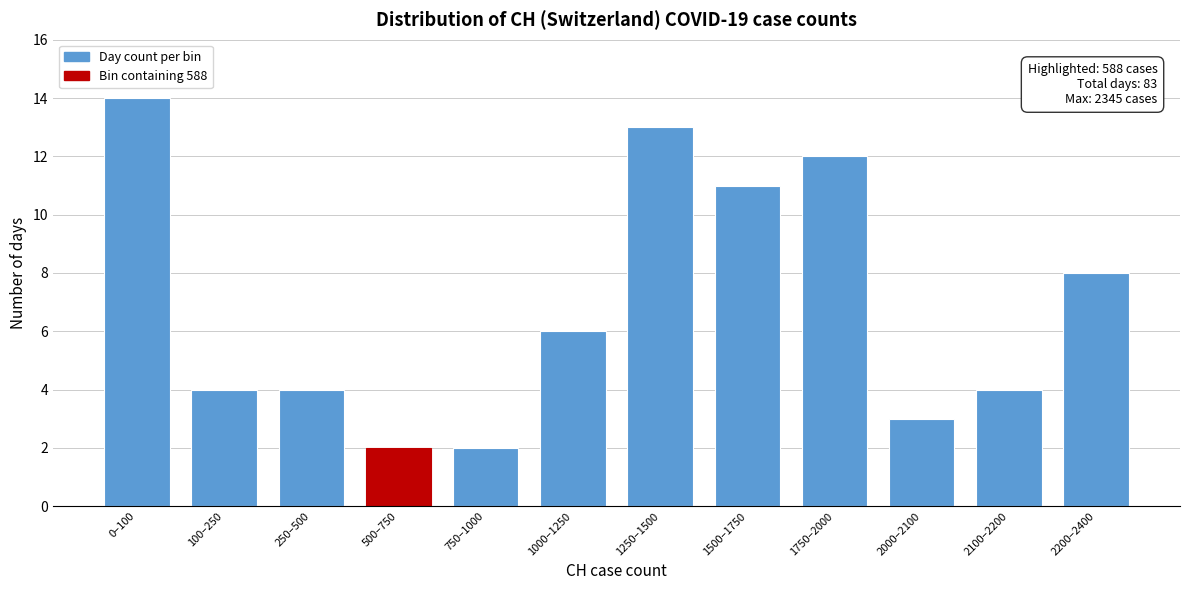

Reading left to right, list all the values displayed in this chart.

14	4	4	2	2	6	13	11	12	3	4	8